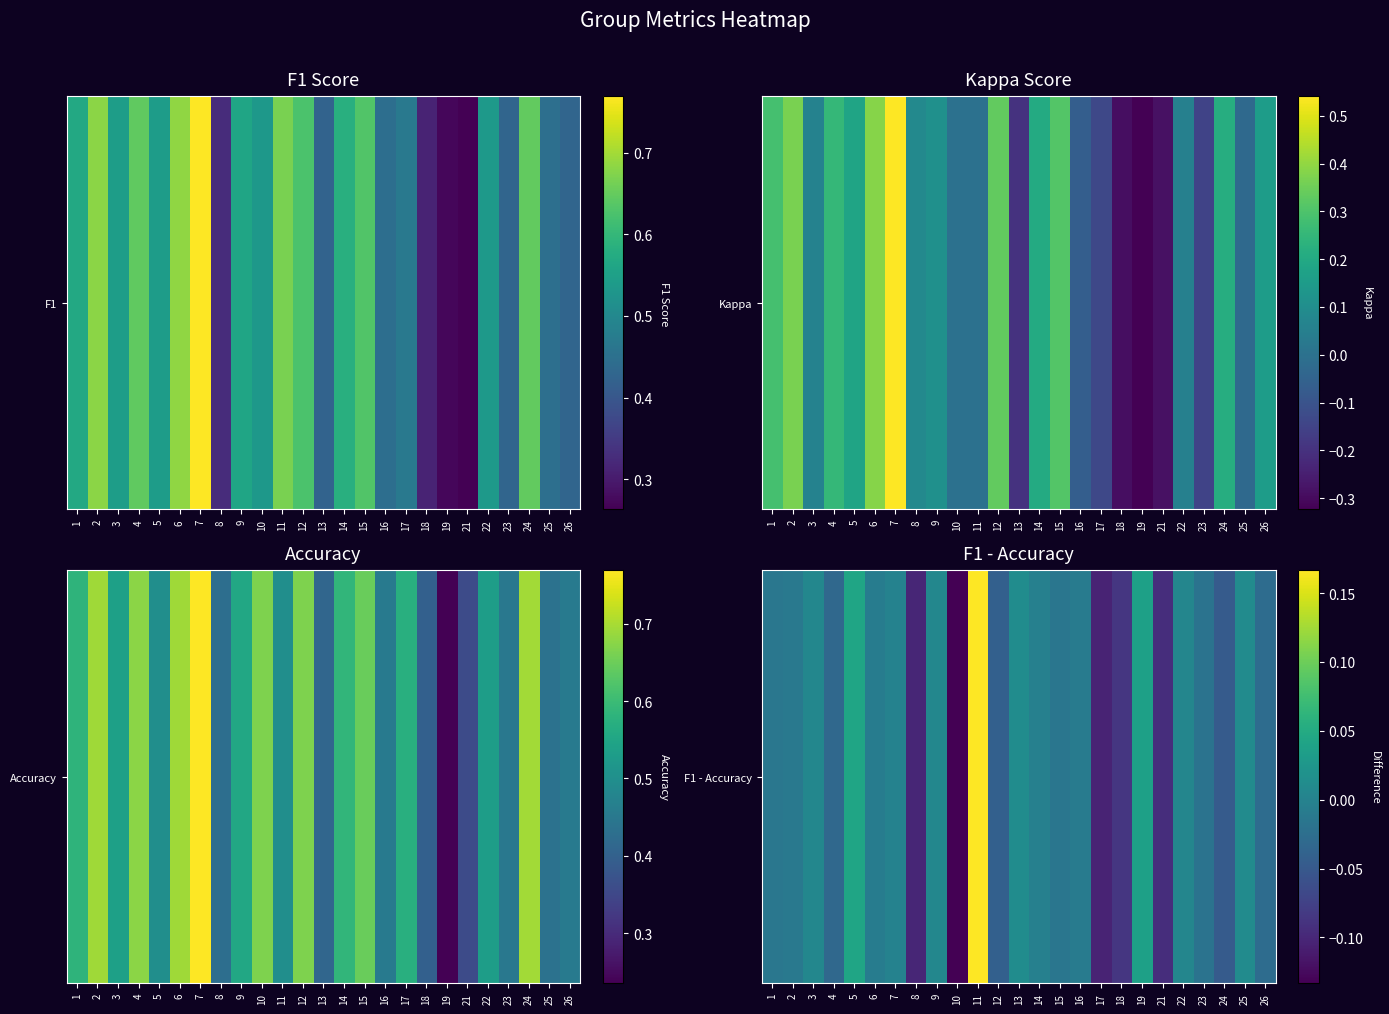

Is it true that the value at 26 is -0.0?

True